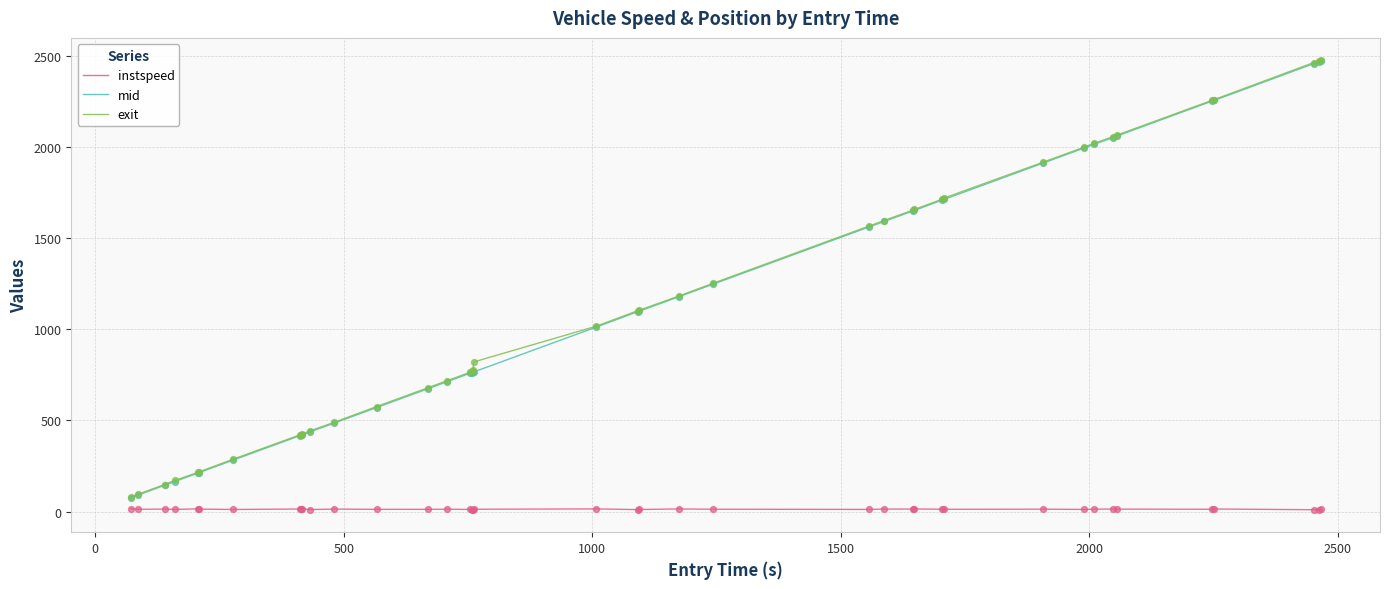

Which series has the largest range (max minus min)?

exit